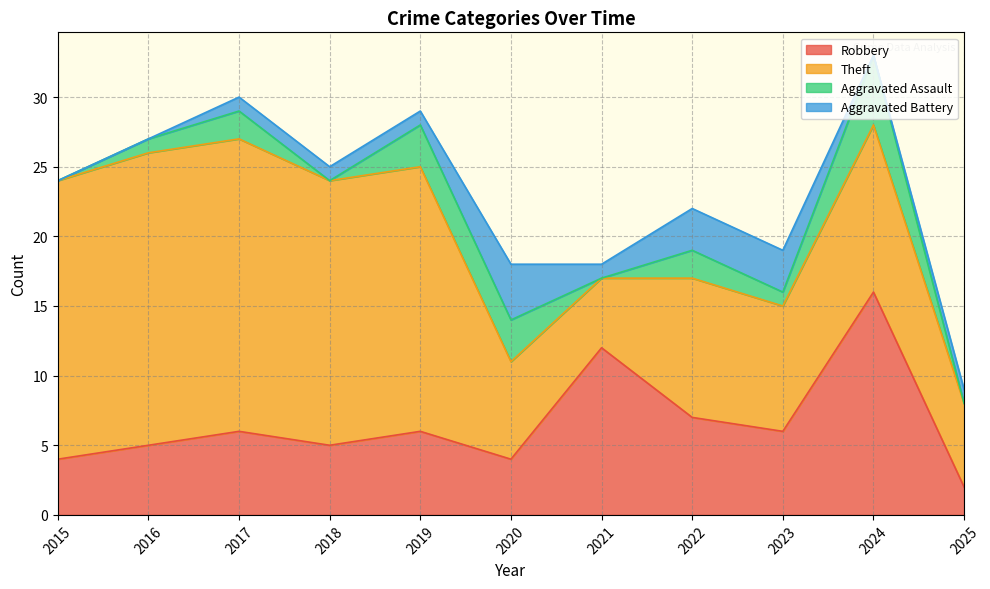

Read the Aggravated Battery value at 2020.

4